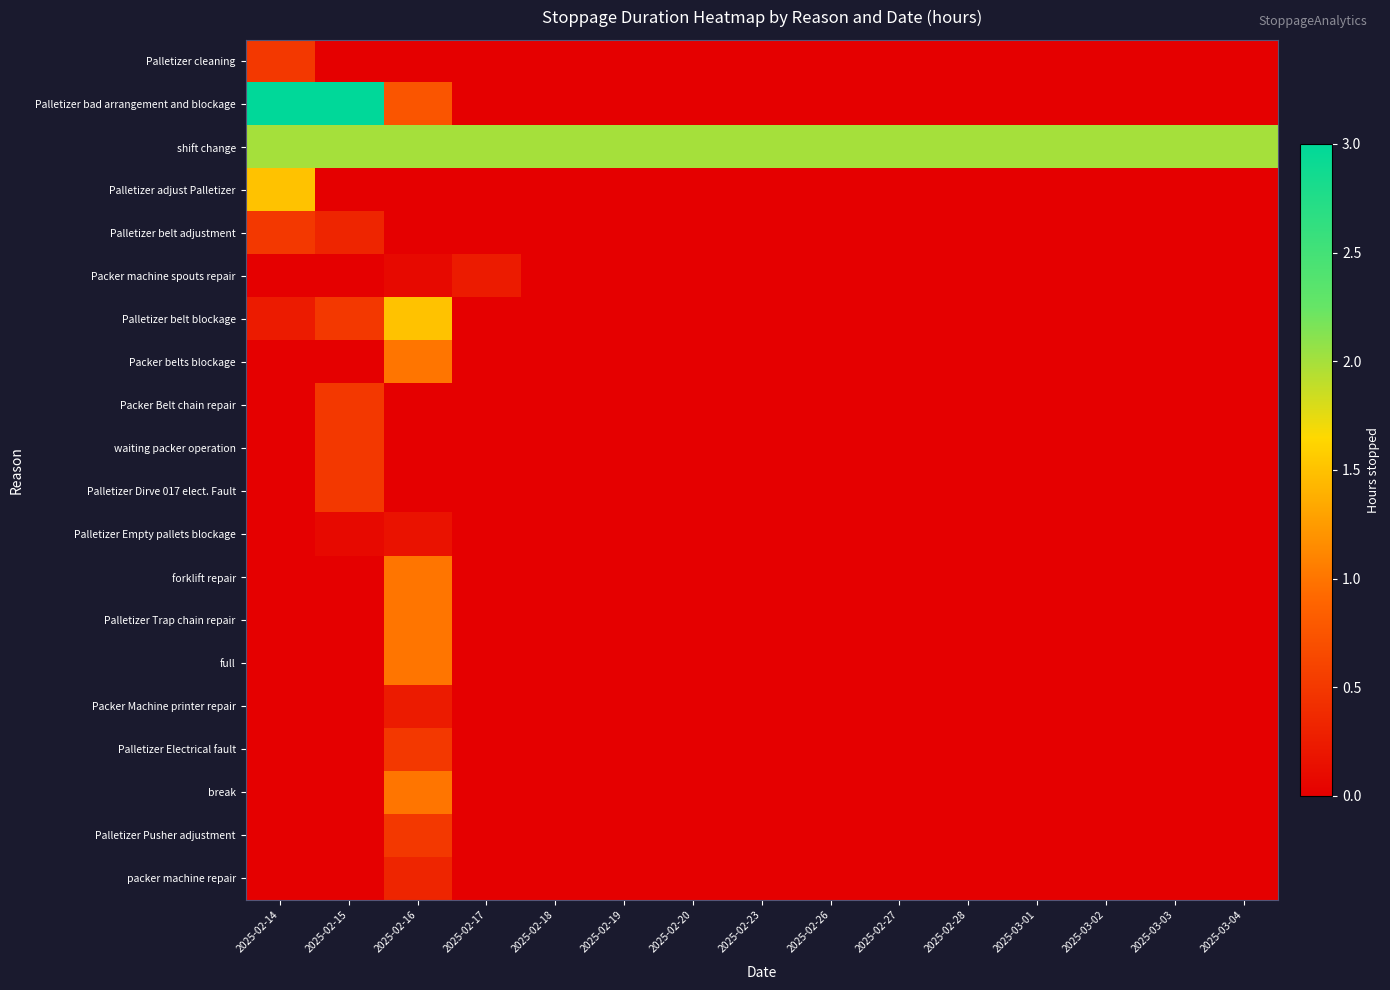

Reading left to right, list all the values displayed in this chart.

Palletizer cleaning: 2025-02-14=0.5	2025-02-15=0.0	2025-02-16=0.0	2025-02-17=0.0	2025-02-18=0.0	2025-02-19=0.0	2025-02-20=0.0	2025-02-23=0.0	2025-02-26=0.0	2025-02-27=0.0	2025-02-28=0.0	2025-03-01=0.0	2025-03-02=0.0	2025-03-03=0.0	2025-03-04=0.0
Palletizer bad arrangement and blockage: 2025-02-14=3.0	2025-02-15=3.0	2025-02-16=0.8	2025-02-17=0.0	2025-02-18=0.0	2025-02-19=0.0	2025-02-20=0.0	2025-02-23=0.0	2025-02-26=0.0	2025-02-27=0.0	2025-02-28=0.0	2025-03-01=0.0	2025-03-02=0.0	2025-03-03=0.0	2025-03-04=0.0
shift change: 2025-02-14=2.0	2025-02-15=2.0	2025-02-16=2.0	2025-02-17=2.0	2025-02-18=2.0	2025-02-19=2.0	2025-02-20=2.0	2025-02-23=2.0	2025-02-26=2.0	2025-02-27=2.0	2025-02-28=2.0	2025-03-01=2.0	2025-03-02=2.0	2025-03-03=2.0	2025-03-04=2.0
Palletizer adjust Palletizer: 2025-02-14=1.5	2025-02-15=0.0	2025-02-16=0.0	2025-02-17=0.0	2025-02-18=0.0	2025-02-19=0.0	2025-02-20=0.0	2025-02-23=0.0	2025-02-26=0.0	2025-02-27=0.0	2025-02-28=0.0	2025-03-01=0.0	2025-03-02=0.0	2025-03-03=0.0	2025-03-04=0.0
Palletizer belt adjustment: 2025-02-14=0.5	2025-02-15=0.3	2025-02-16=0.0	2025-02-17=0.0	2025-02-18=0.0	2025-02-19=0.0	2025-02-20=0.0	2025-02-23=0.0	2025-02-26=0.0	2025-02-27=0.0	2025-02-28=0.0	2025-03-01=0.0	2025-03-02=0.0	2025-03-03=0.0	2025-03-04=0.0
Packer machine spouts repair: 2025-02-14=0.0	2025-02-15=0.0	2025-02-16=0.1	2025-02-17=0.2	2025-02-18=0.0	2025-02-19=0.0	2025-02-20=0.0	2025-02-23=0.0	2025-02-26=0.0	2025-02-27=0.0	2025-02-28=0.0	2025-03-01=0.0	2025-03-02=0.0	2025-03-03=0.0	2025-03-04=0.0
Palletizer belt blockage: 2025-02-14=0.2	2025-02-15=0.5	2025-02-16=1.5	2025-02-17=0.0	2025-02-18=0.0	2025-02-19=0.0	2025-02-20=0.0	2025-02-23=0.0	2025-02-26=0.0	2025-02-27=0.0	2025-02-28=0.0	2025-03-01=0.0	2025-03-02=0.0	2025-03-03=0.0	2025-03-04=0.0
Packer belts blockage: 2025-02-14=0.0	2025-02-15=0.0	2025-02-16=1.0	2025-02-17=0.0	2025-02-18=0.0	2025-02-19=0.0	2025-02-20=0.0	2025-02-23=0.0	2025-02-26=0.0	2025-02-27=0.0	2025-02-28=0.0	2025-03-01=0.0	2025-03-02=0.0	2025-03-03=0.0	2025-03-04=0.0
Packer Belt chain repair: 2025-02-14=0.0	2025-02-15=0.5	2025-02-16=0.0	2025-02-17=0.0	2025-02-18=0.0	2025-02-19=0.0	2025-02-20=0.0	2025-02-23=0.0	2025-02-26=0.0	2025-02-27=0.0	2025-02-28=0.0	2025-03-01=0.0	2025-03-02=0.0	2025-03-03=0.0	2025-03-04=0.0
waiting packer operation: 2025-02-14=0.0	2025-02-15=0.5	2025-02-16=0.0	2025-02-17=0.0	2025-02-18=0.0	2025-02-19=0.0	2025-02-20=0.0	2025-02-23=0.0	2025-02-26=0.0	2025-02-27=0.0	2025-02-28=0.0	2025-03-01=0.0	2025-03-02=0.0	2025-03-03=0.0	2025-03-04=0.0
Palletizer Dirve 017 elect. Fault: 2025-02-14=0.0	2025-02-15=0.5	2025-02-16=0.0	2025-02-17=0.0	2025-02-18=0.0	2025-02-19=0.0	2025-02-20=0.0	2025-02-23=0.0	2025-02-26=0.0	2025-02-27=0.0	2025-02-28=0.0	2025-03-01=0.0	2025-03-02=0.0	2025-03-03=0.0	2025-03-04=0.0
Palletizer Empty pallets blockage: 2025-02-14=0.0	2025-02-15=0.1	2025-02-16=0.2	2025-02-17=0.0	2025-02-18=0.0	2025-02-19=0.0	2025-02-20=0.0	2025-02-23=0.0	2025-02-26=0.0	2025-02-27=0.0	2025-02-28=0.0	2025-03-01=0.0	2025-03-02=0.0	2025-03-03=0.0	2025-03-04=0.0
forklift repair: 2025-02-14=0.0	2025-02-15=0.0	2025-02-16=1.0	2025-02-17=0.0	2025-02-18=0.0	2025-02-19=0.0	2025-02-20=0.0	2025-02-23=0.0	2025-02-26=0.0	2025-02-27=0.0	2025-02-28=0.0	2025-03-01=0.0	2025-03-02=0.0	2025-03-03=0.0	2025-03-04=0.0
Palletizer Trap chain repair: 2025-02-14=0.0	2025-02-15=0.0	2025-02-16=1.0	2025-02-17=0.0	2025-02-18=0.0	2025-02-19=0.0	2025-02-20=0.0	2025-02-23=0.0	2025-02-26=0.0	2025-02-27=0.0	2025-02-28=0.0	2025-03-01=0.0	2025-03-02=0.0	2025-03-03=0.0	2025-03-04=0.0
full: 2025-02-14=0.0	2025-02-15=0.0	2025-02-16=1.0	2025-02-17=0.0	2025-02-18=0.0	2025-02-19=0.0	2025-02-20=0.0	2025-02-23=0.0	2025-02-26=0.0	2025-02-27=0.0	2025-02-28=0.0	2025-03-01=0.0	2025-03-02=0.0	2025-03-03=0.0	2025-03-04=0.0
Packer Machine printer repair: 2025-02-14=0.0	2025-02-15=0.0	2025-02-16=0.2	2025-02-17=0.0	2025-02-18=0.0	2025-02-19=0.0	2025-02-20=0.0	2025-02-23=0.0	2025-02-26=0.0	2025-02-27=0.0	2025-02-28=0.0	2025-03-01=0.0	2025-03-02=0.0	2025-03-03=0.0	2025-03-04=0.0
Palletizer Electrical fault: 2025-02-14=0.0	2025-02-15=0.0	2025-02-16=0.5	2025-02-17=0.0	2025-02-18=0.0	2025-02-19=0.0	2025-02-20=0.0	2025-02-23=0.0	2025-02-26=0.0	2025-02-27=0.0	2025-02-28=0.0	2025-03-01=0.0	2025-03-02=0.0	2025-03-03=0.0	2025-03-04=0.0
break: 2025-02-14=0.0	2025-02-15=0.0	2025-02-16=1.0	2025-02-17=0.0	2025-02-18=0.0	2025-02-19=0.0	2025-02-20=0.0	2025-02-23=0.0	2025-02-26=0.0	2025-02-27=0.0	2025-02-28=0.0	2025-03-01=0.0	2025-03-02=0.0	2025-03-03=0.0	2025-03-04=0.0
Palletizer Pusher adjustment: 2025-02-14=0.0	2025-02-15=0.0	2025-02-16=0.5	2025-02-17=0.0	2025-02-18=0.0	2025-02-19=0.0	2025-02-20=0.0	2025-02-23=0.0	2025-02-26=0.0	2025-02-27=0.0	2025-02-28=0.0	2025-03-01=0.0	2025-03-02=0.0	2025-03-03=0.0	2025-03-04=0.0
packer machine repair: 2025-02-14=0.0	2025-02-15=0.0	2025-02-16=0.3	2025-02-17=0.0	2025-02-18=0.0	2025-02-19=0.0	2025-02-20=0.0	2025-02-23=0.0	2025-02-26=0.0	2025-02-27=0.0	2025-02-28=0.0	2025-03-01=0.0	2025-03-02=0.0	2025-03-03=0.0	2025-03-04=0.0